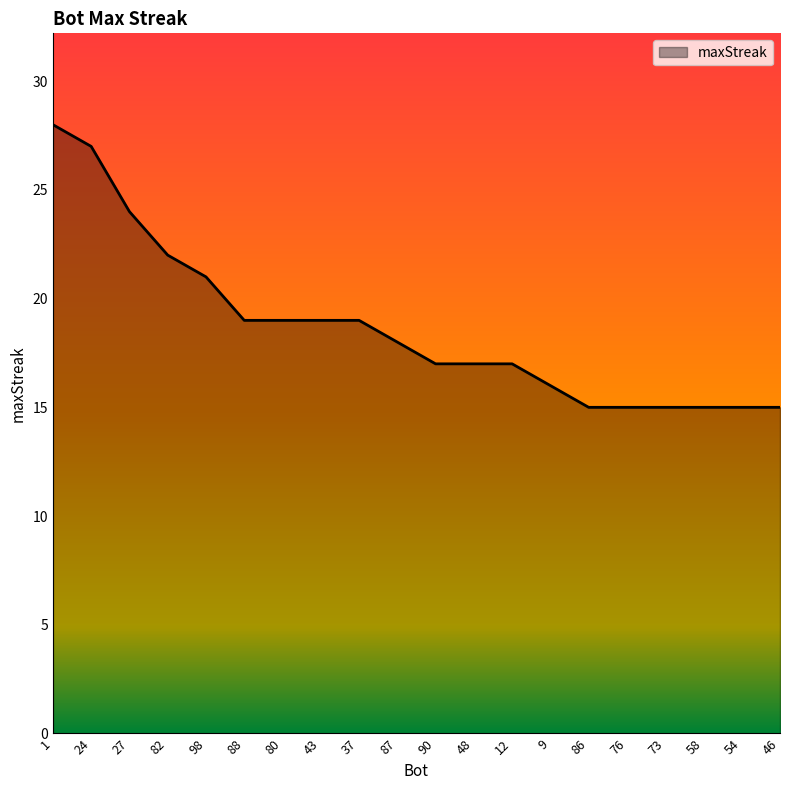

Does the chart have visible grid lines?

No